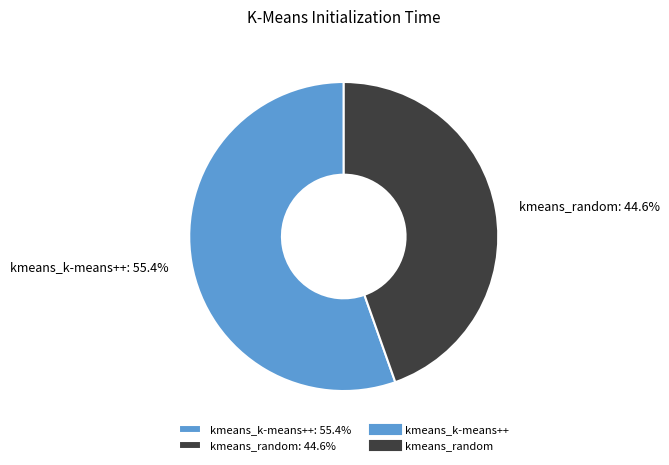

How many segments does this pie chart have?

2